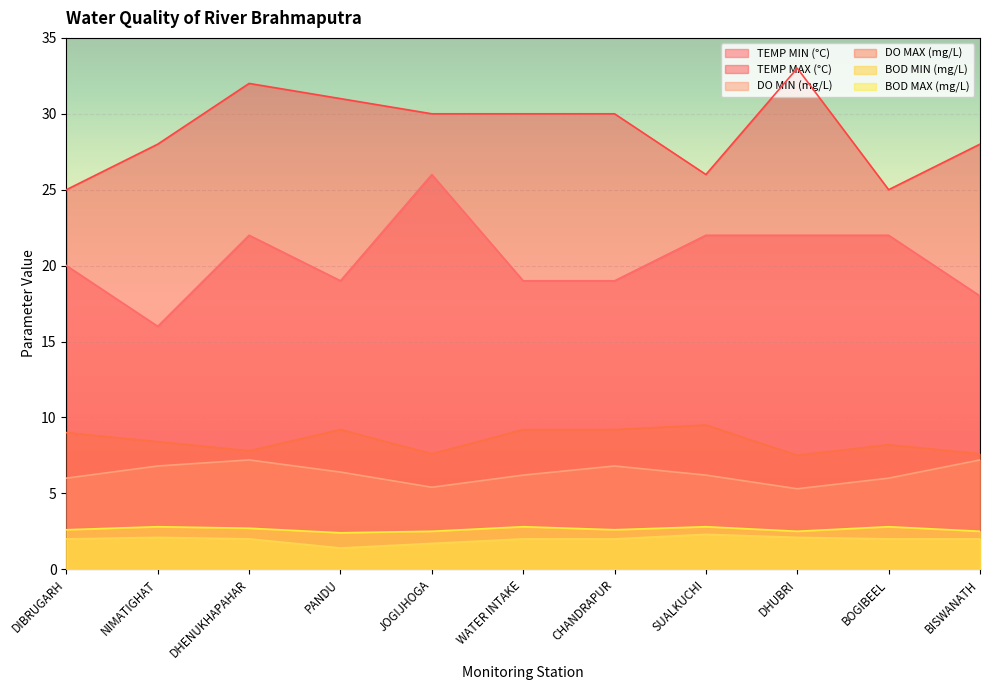

Where is TEMP MAX (°C) nearest to the value 29?

NIMATIGHAT